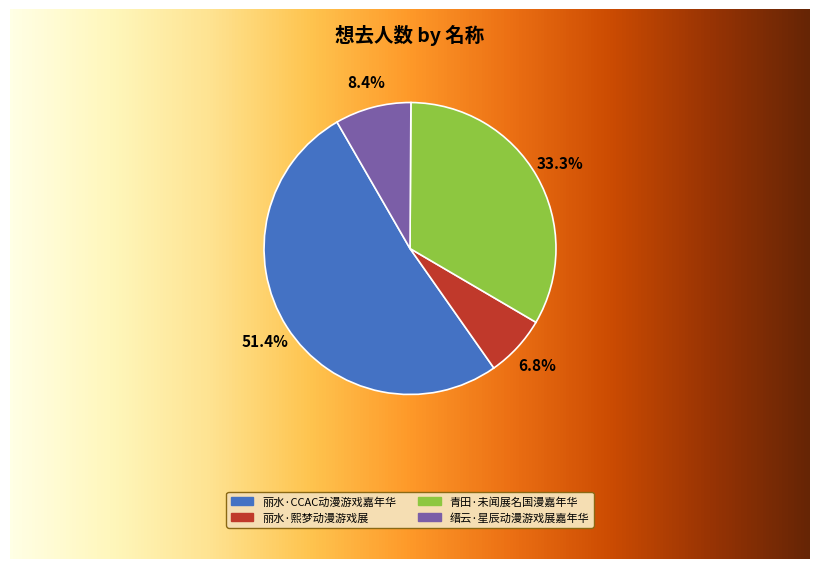

To the nearest percent, what portion does 青田·未闻展名国漫嘉年华 represent?

33%